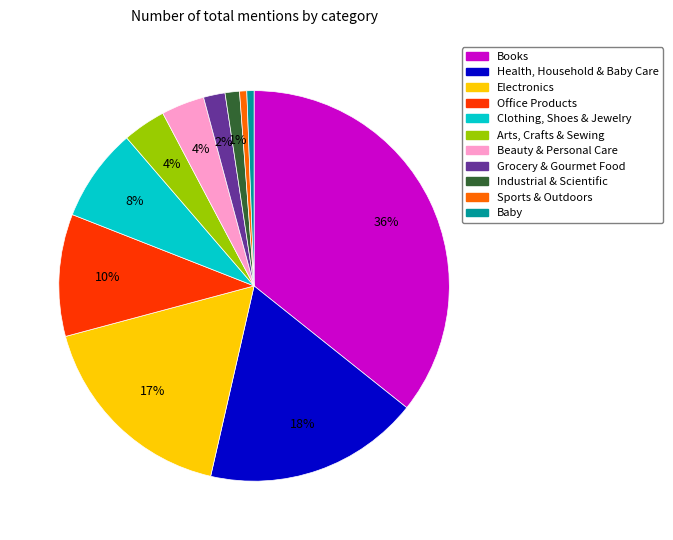

The Electronics slice represents 9% of the pie. True or false?

False